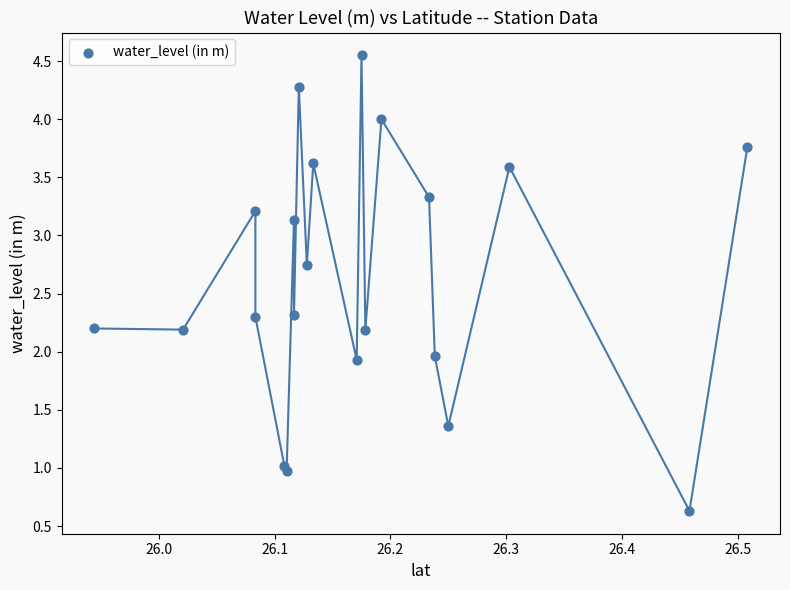

What is the range of X values (max minus min)?

0.6